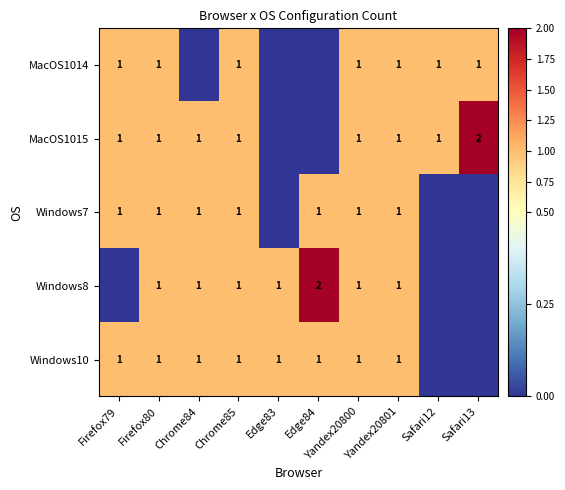

At which category is the sum across all series the highest?

Firefox80